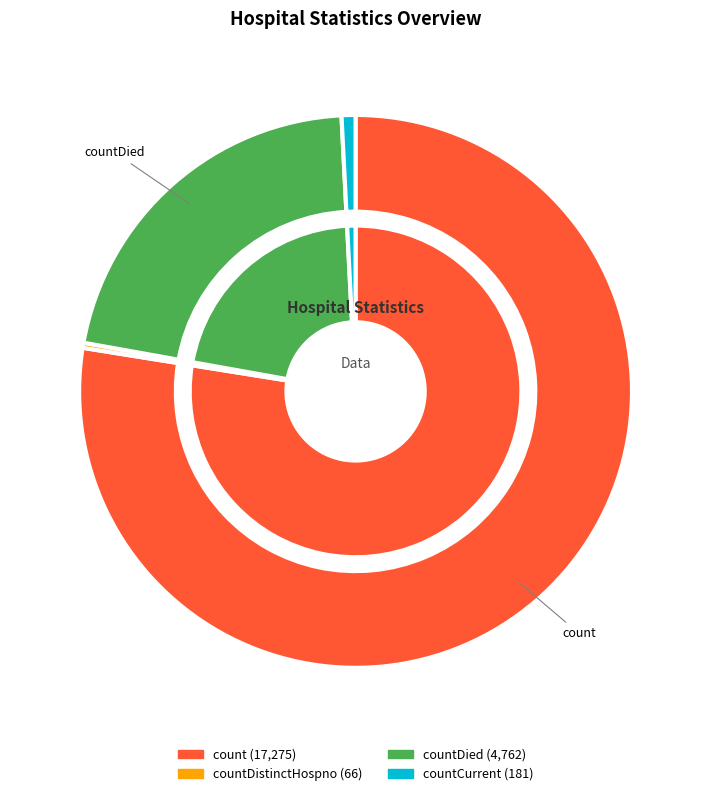

To the nearest percent, what percentage of the pie is countCurrent?

1%